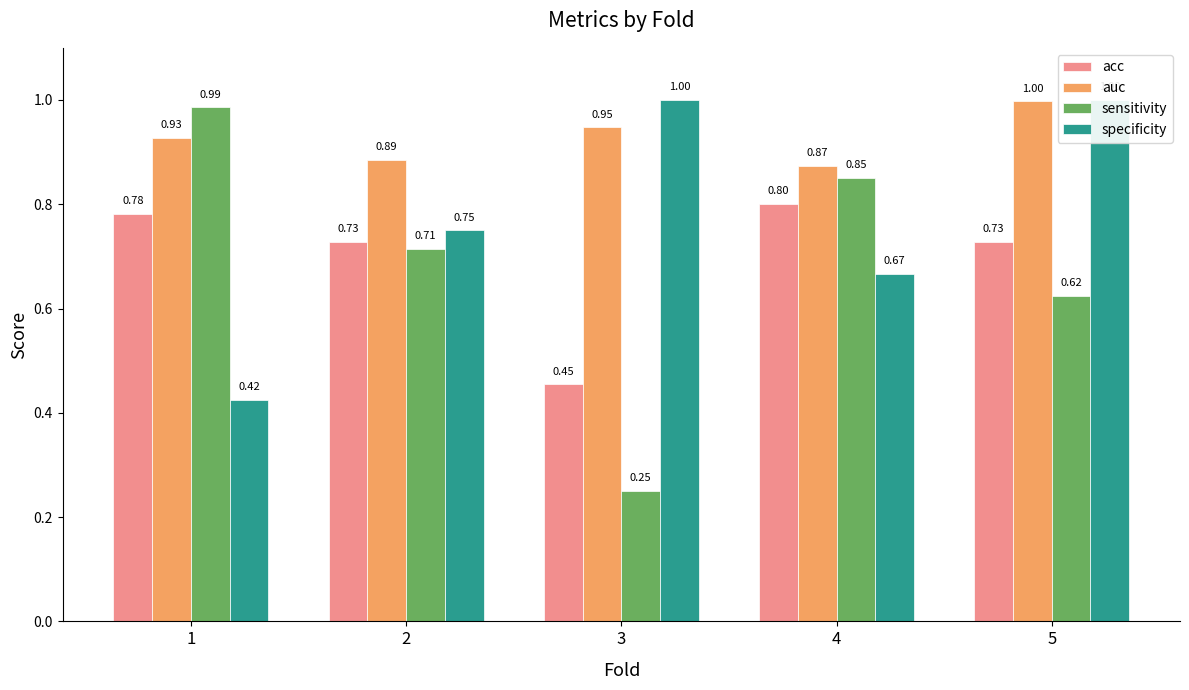

At which label is auc closest to 0?

4